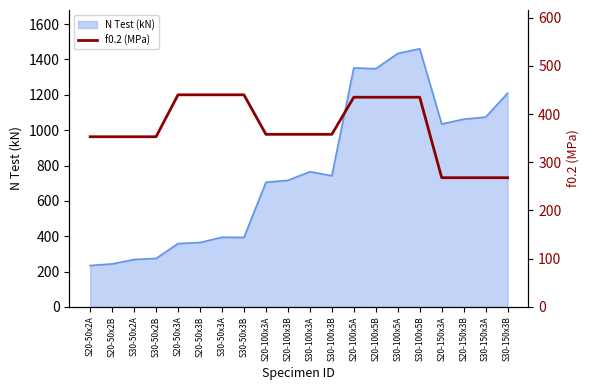

What is the minimum value for N Test (kN)?

234